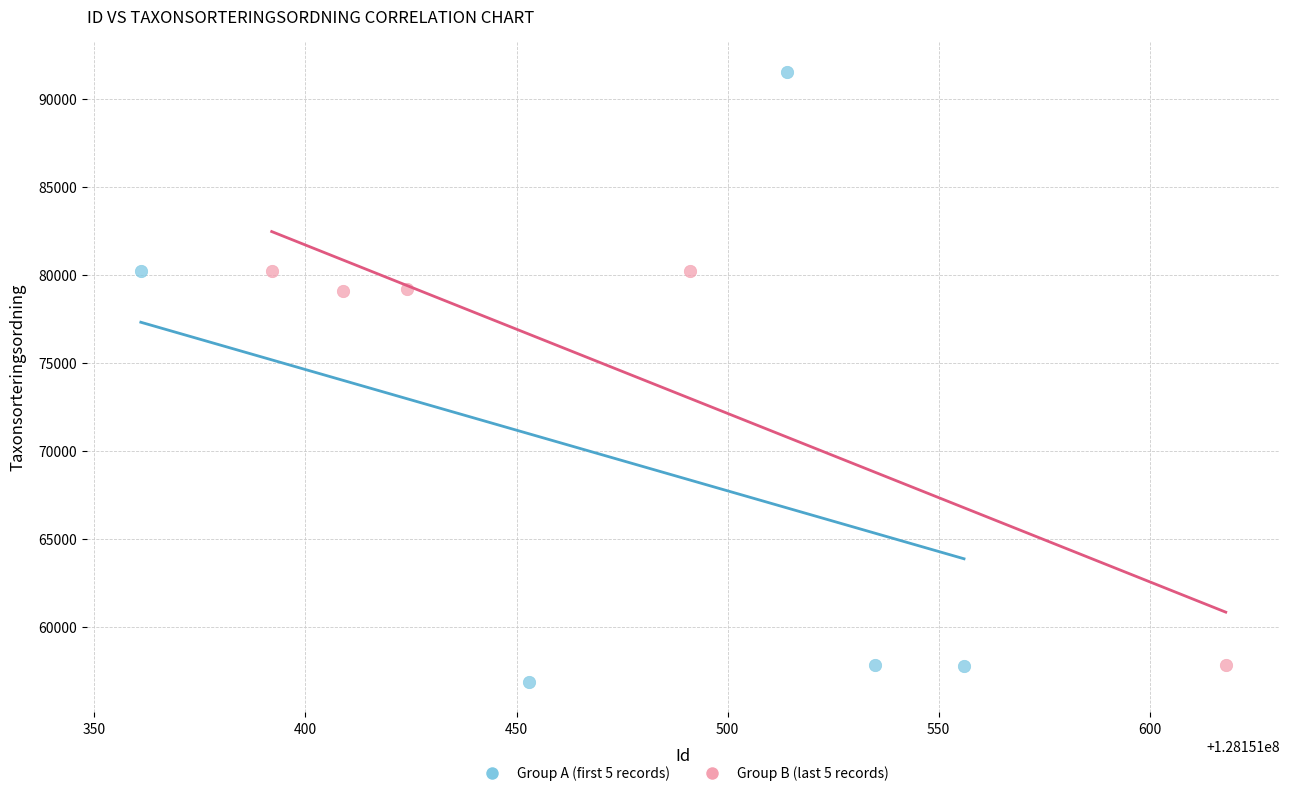

Which series reaches the maximum Y coordinate?

Group A (first 5 records)